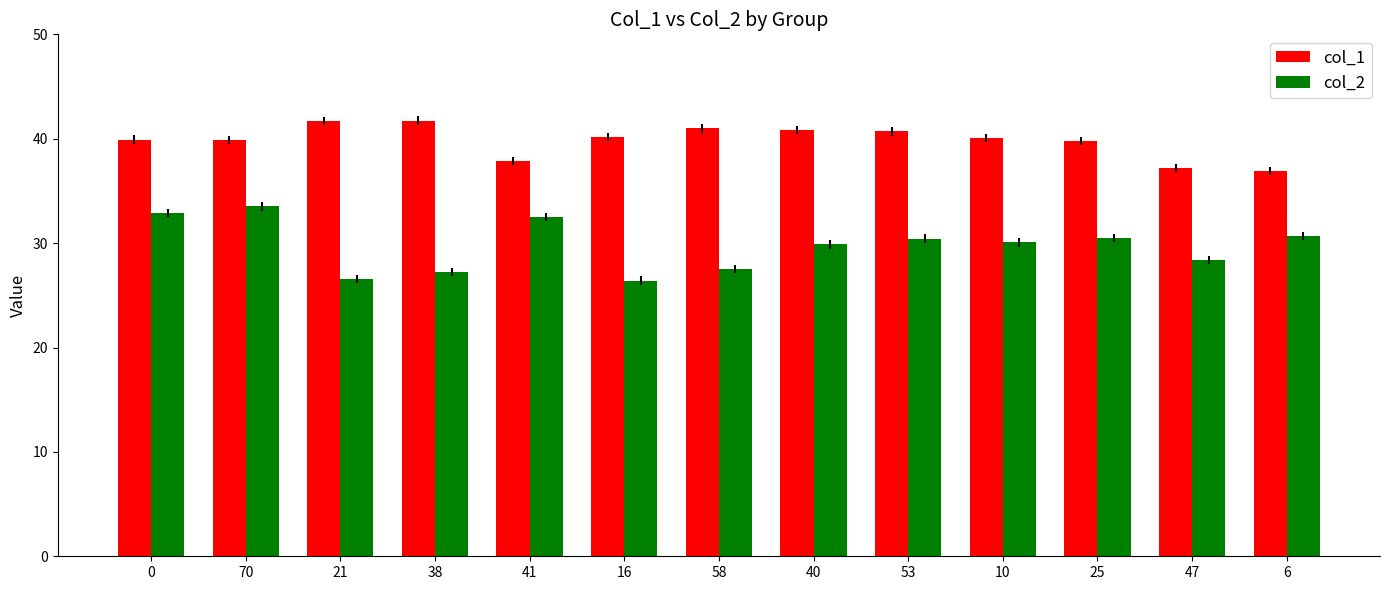

Rank the series by their maximum value, from lowest to highest.

col_2, col_1